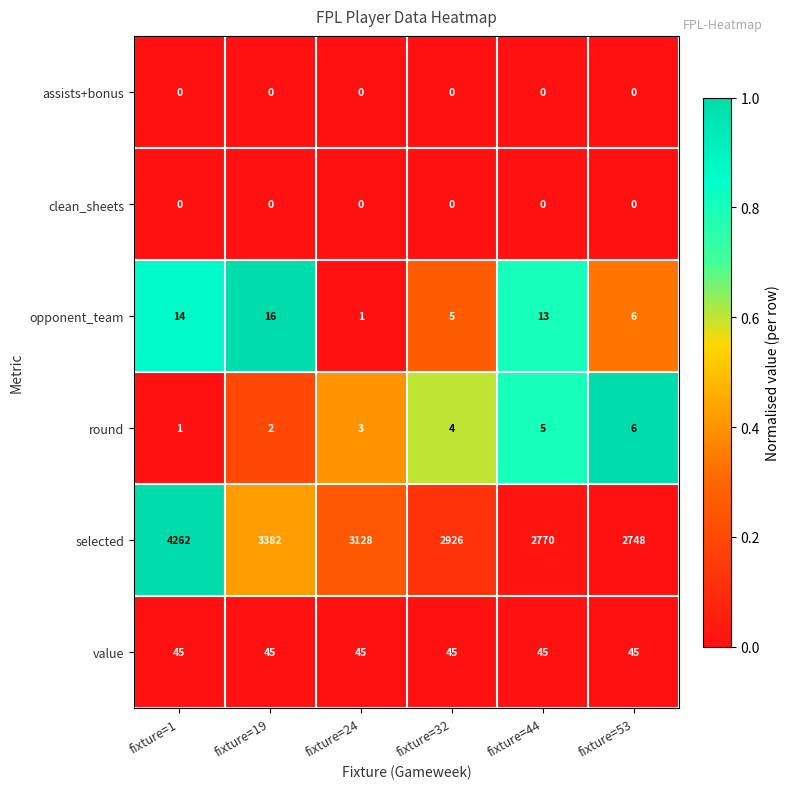

Which series changed the most between fixture=44 and fixture=53?

selected